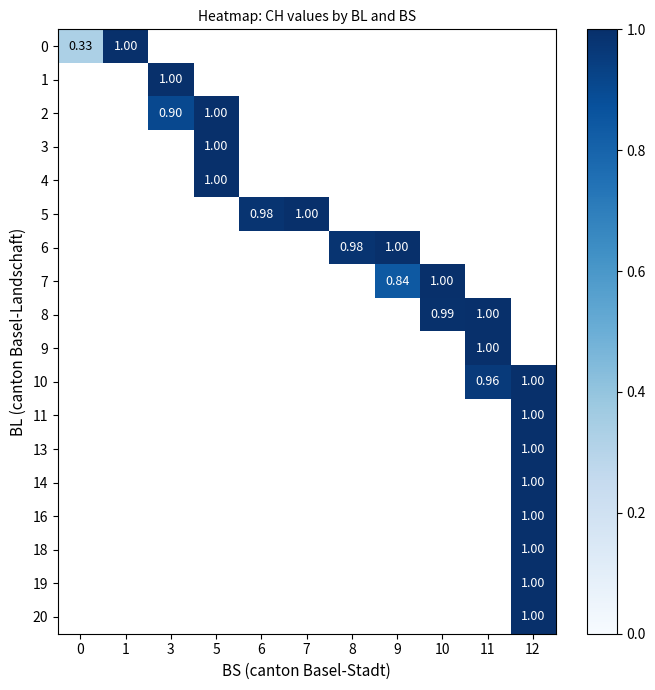

Which series has the largest range (max minus min)?

row_0